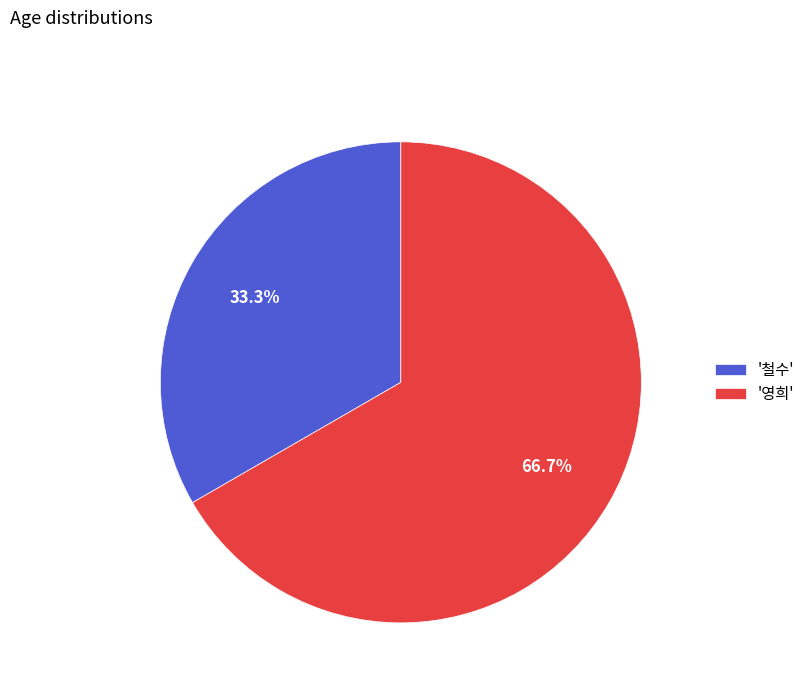

Count the number of slices in the pie.

2